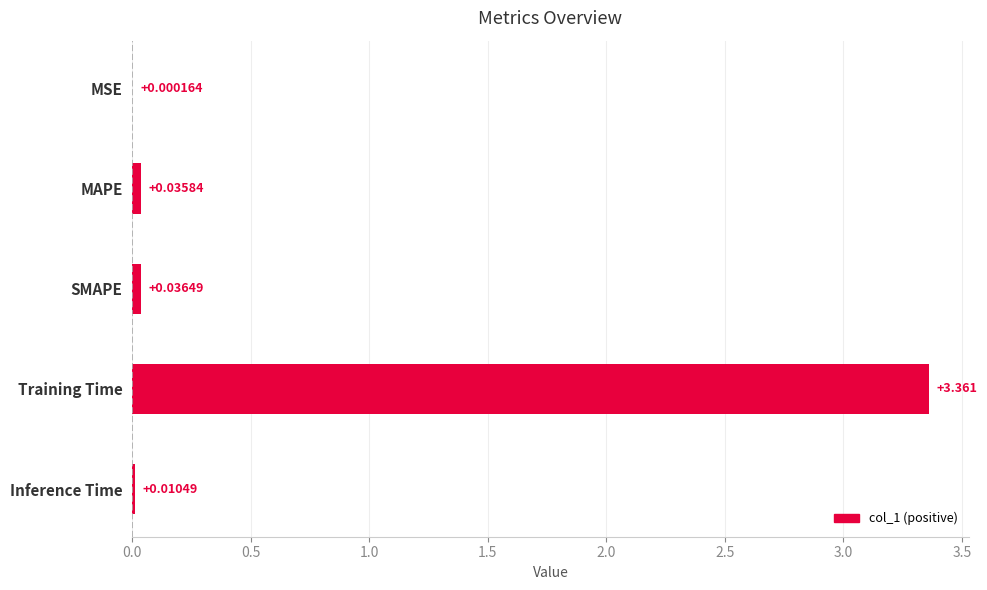

Between Inference Time and MSE, which is larger?

Inference Time